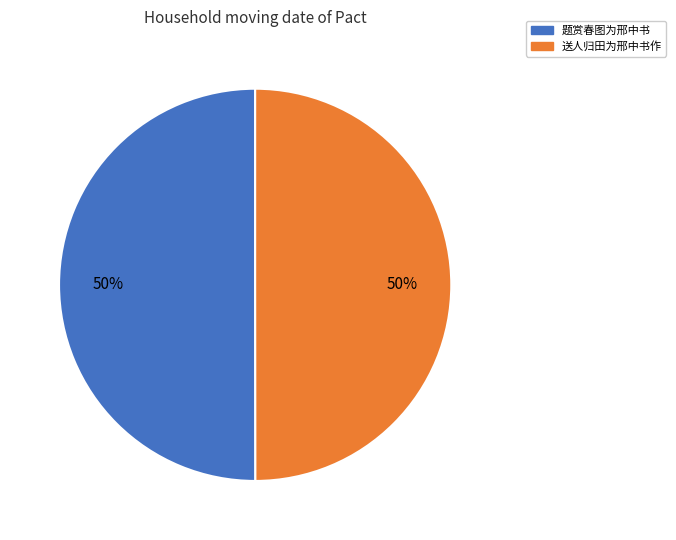

To the nearest percent, what percentage of the pie is 题赏春图为邢中书?

50%